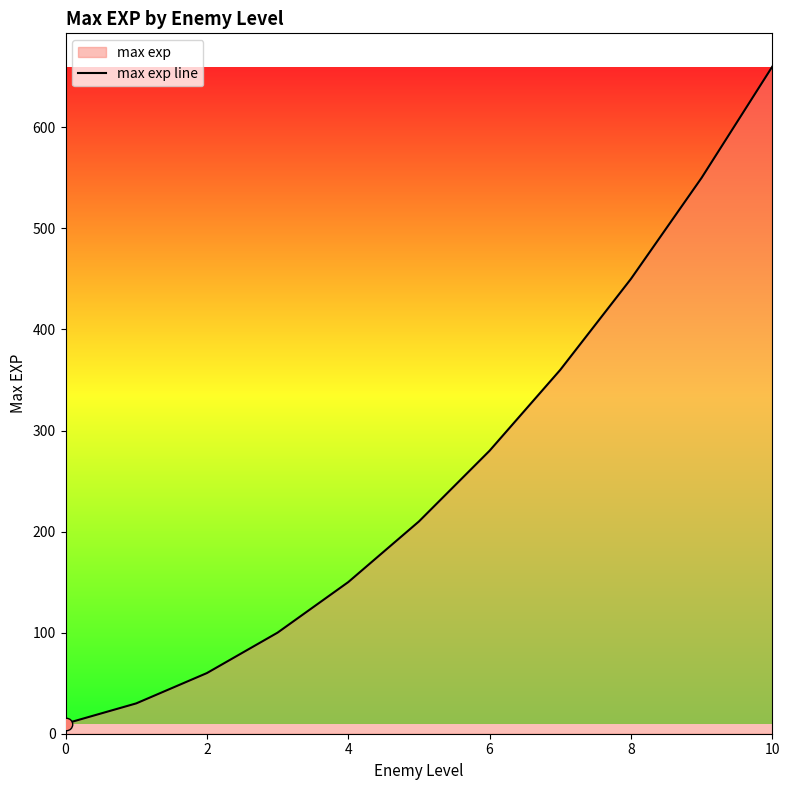

What is the change in value from 2 to 4?

+90